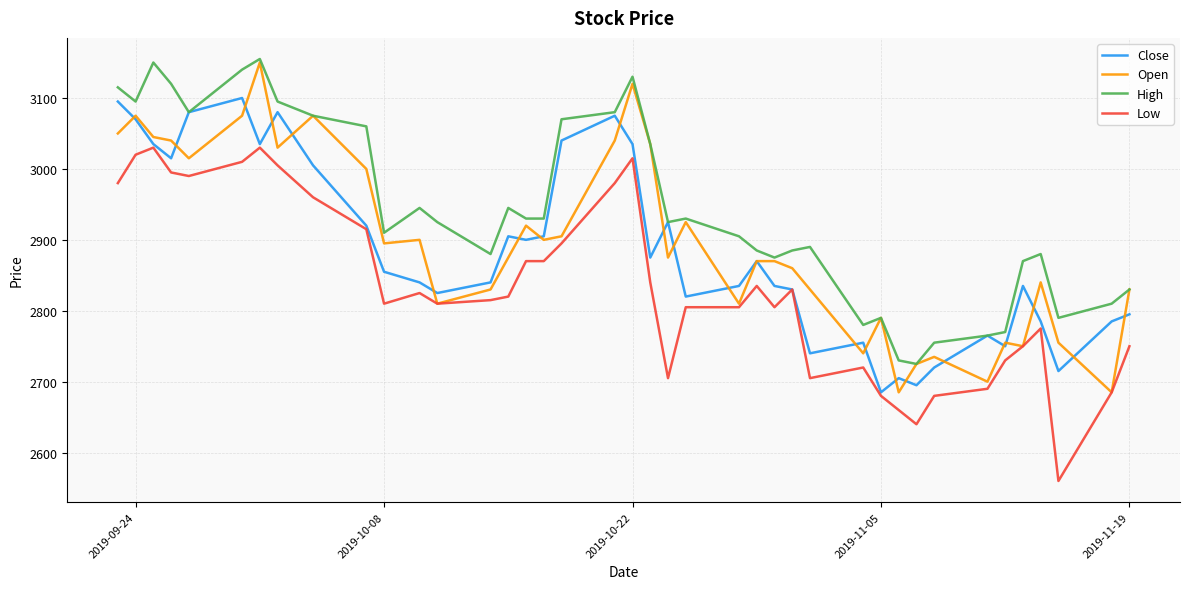

Which series has the largest total across all categories?

High